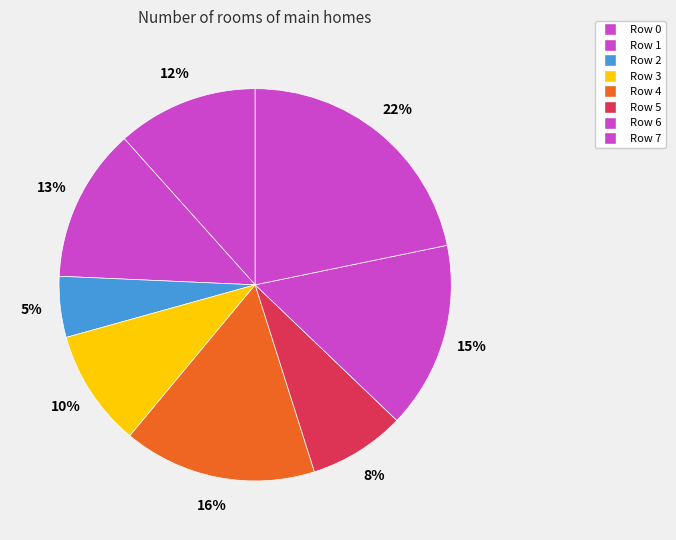

Does Row 5 represent more than half of the total?

No